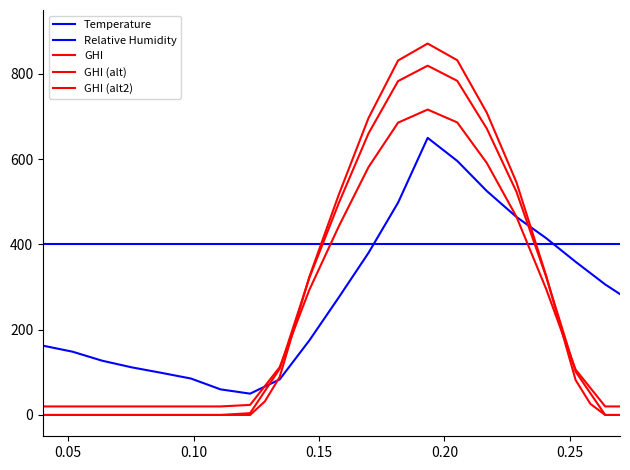

True or false: Temperature and Relative Humidity intersect in this chart.

True